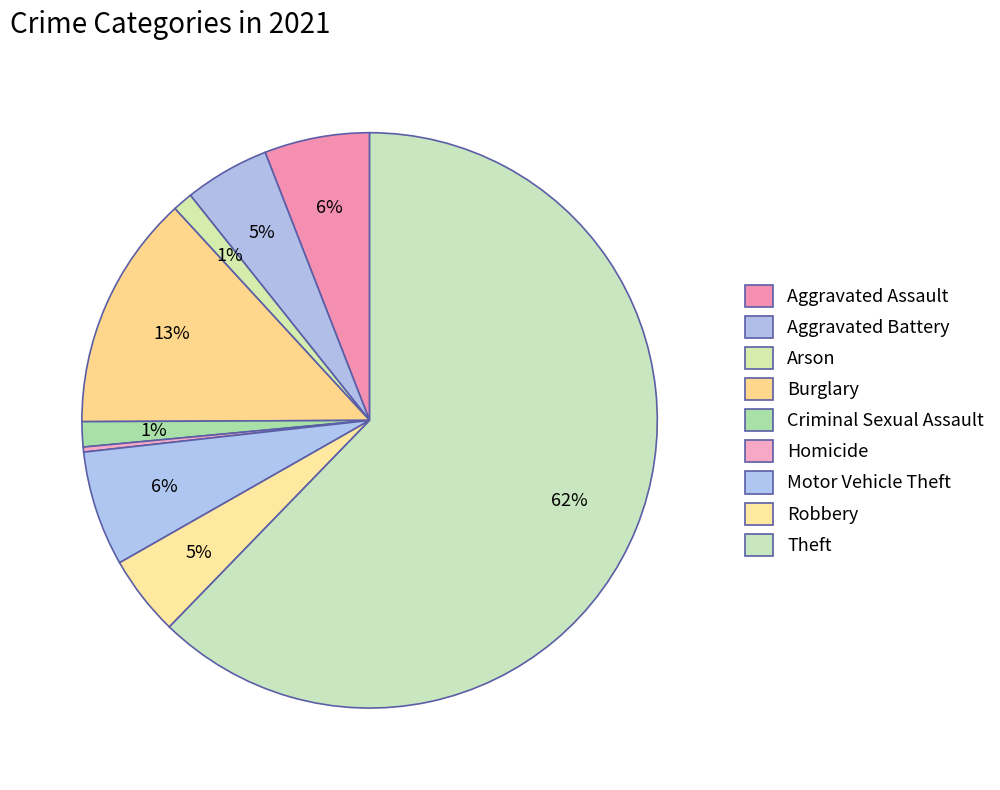

What percentage is the Theft slice, to the nearest percent?

62%